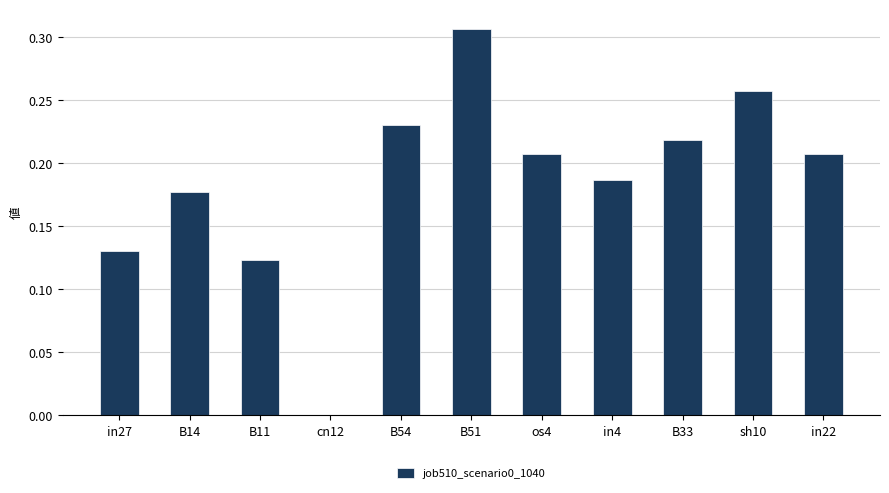

Which label corresponds to the largest value in the chart?

B51